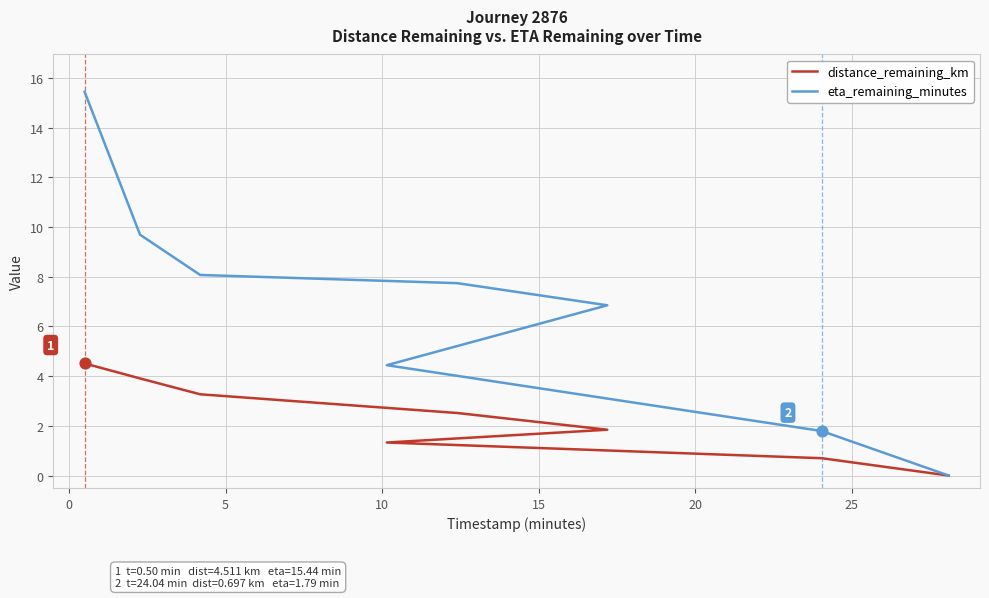

Which series has the largest Y range (max minus min)?

eta_remaining_minutes